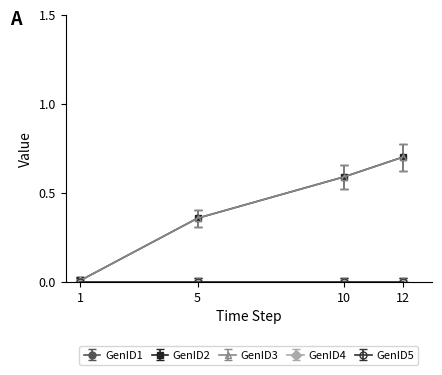

Is this an area chart (filled region under the line)?

No